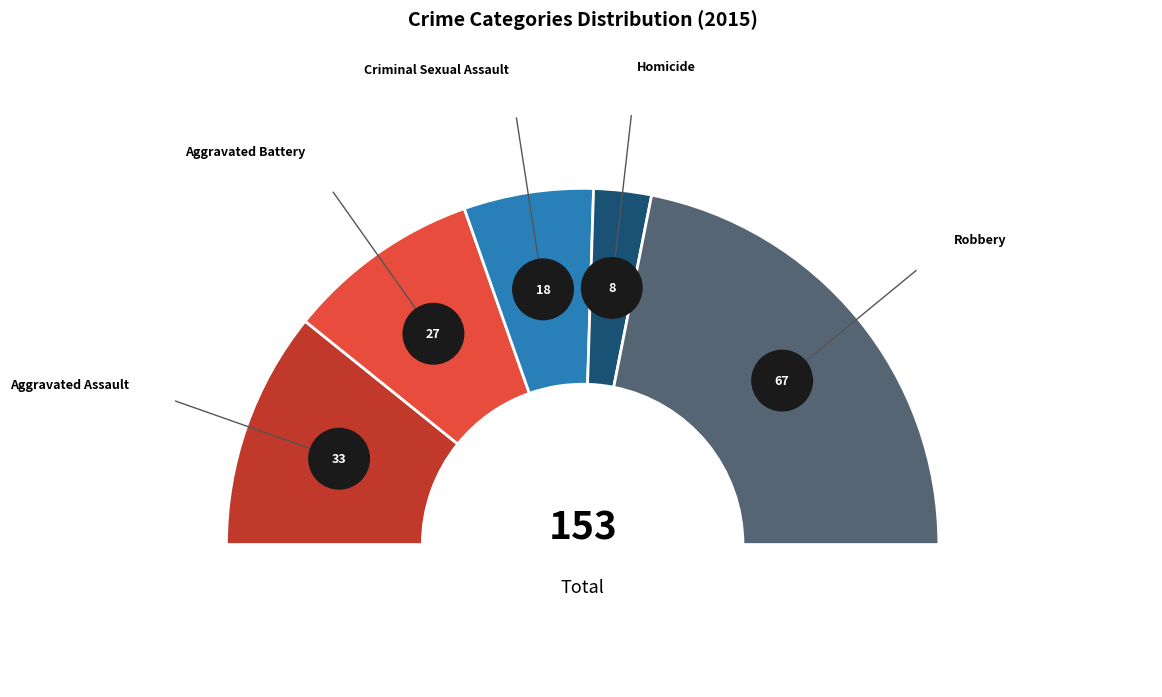

What is the total percentage of Homicide and Aggravated Battery?

22.9%